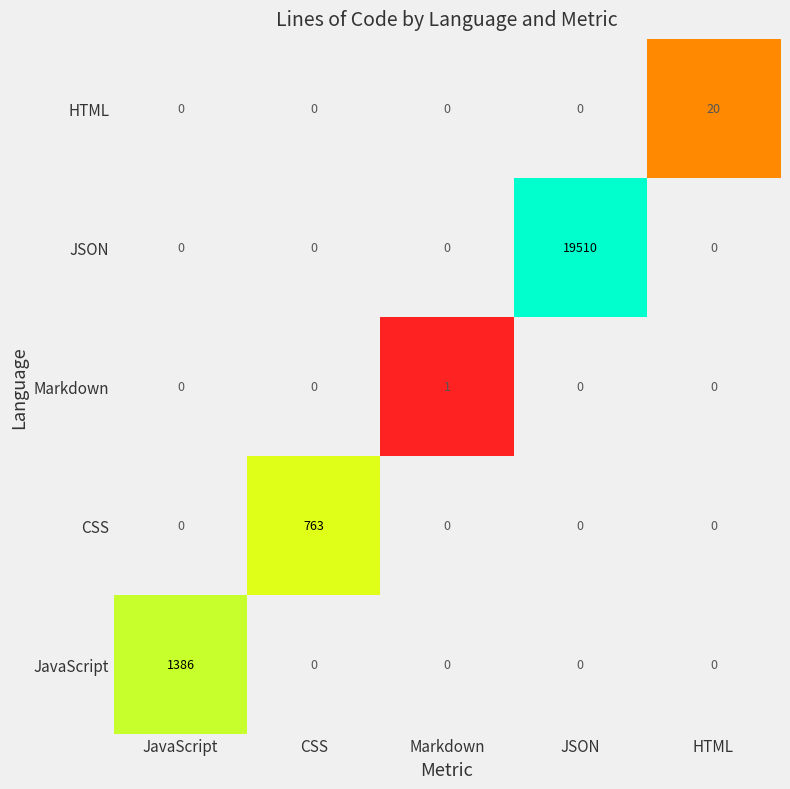

Rank the series by their maximum value, from highest to lowest.

JSON, JavaScript, CSS, HTML, Markdown